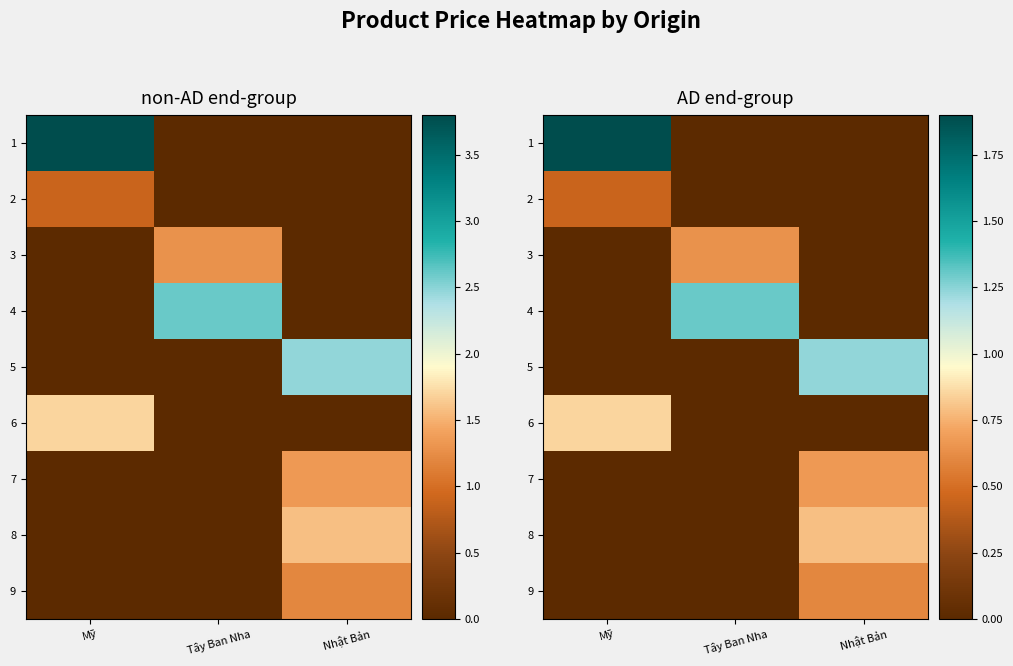

How many distinct data groups are displayed?

9